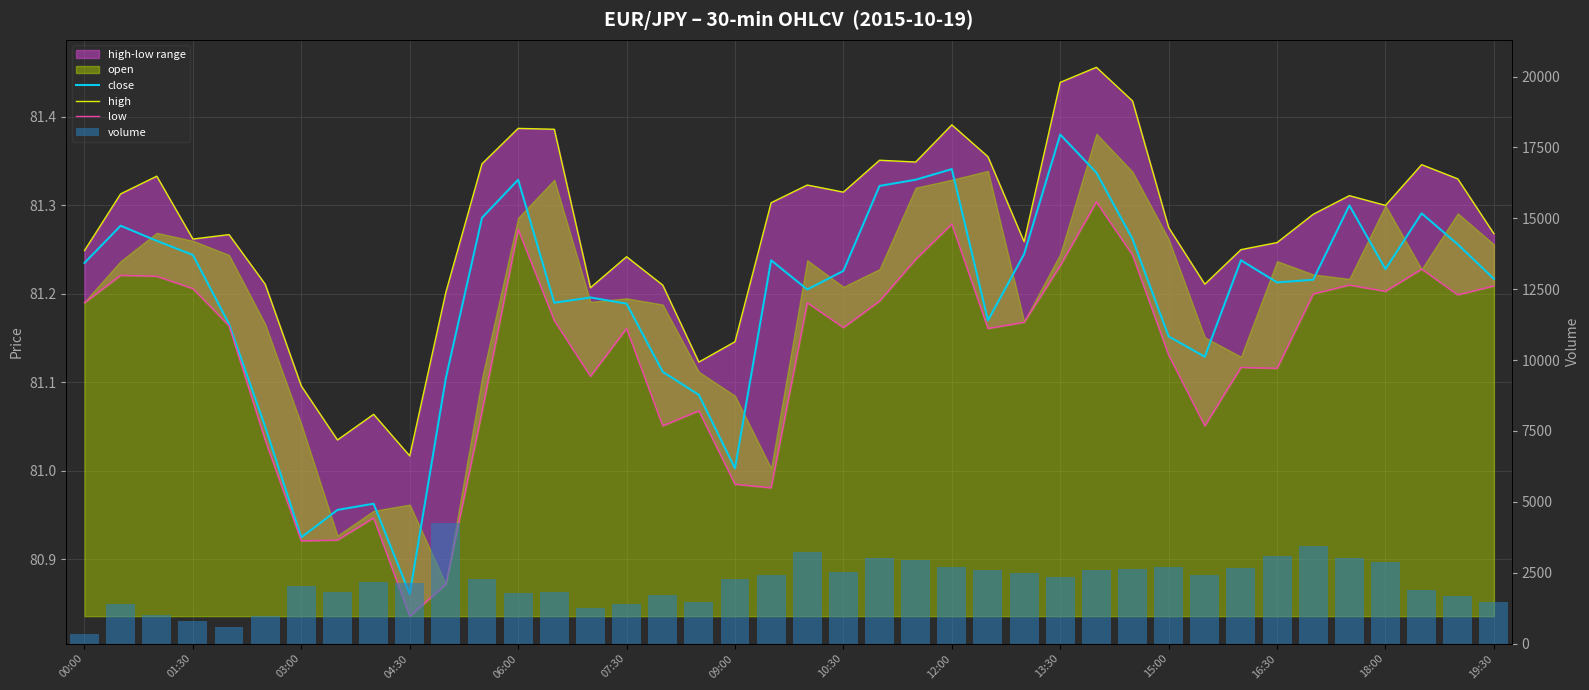

Reading right to left, extract all data points from this chart.

close: 81.2	81.3	81.3	81.2	81.3	81.2	81.2	81.2	81.1	81.2	81.3	81.3	81.4	81.2	81.2	81.3	81.3	81.3	81.2	81.2	81.2	81.0	81.1	81.1	81.2	81.2	81.2	81.3	81.3	81.1	80.9	81.0	81.0	80.9	81.0	81.2	81.2	81.3	81.3	81.2
high: 81.3	81.3	81.3	81.3	81.3	81.3	81.3	81.2	81.2	81.3	81.4	81.5	81.4	81.3	81.4	81.4	81.3	81.4	81.3	81.3	81.3	81.1	81.1	81.2	81.2	81.2	81.4	81.4	81.3	81.2	81.0	81.1	81.0	81.1	81.2	81.3	81.3	81.3	81.3	81.2
low: 81.2	81.2	81.2	81.2	81.2	81.2	81.1	81.1	81.1	81.1	81.2	81.3	81.2	81.2	81.2	81.3	81.2	81.2	81.2	81.2	81.0	81.0	81.1	81.1	81.2	81.1	81.2	81.3	81.1	80.9	80.8	80.9	80.9	80.9	81.0	81.2	81.2	81.2	81.2	81.2
volume: 1468.0	1672.0	1897.0	2871.0	3013.0	3427.0	3078.0	2656.0	2417.0	2688.0	2615.0	2608.0	2341.0	2484.0	2602.0	2700.0	2933.0	3021.0	2518.0	3230.0	2407.0	2279.0	1461.0	1709.0	1399.0	1270.0	1810.0	1784.0	2271.0	4259.0	2136.0	2175.0	1830.0	2038.0	960.0	601.0	807.0	1008.0	1387.0	329.0